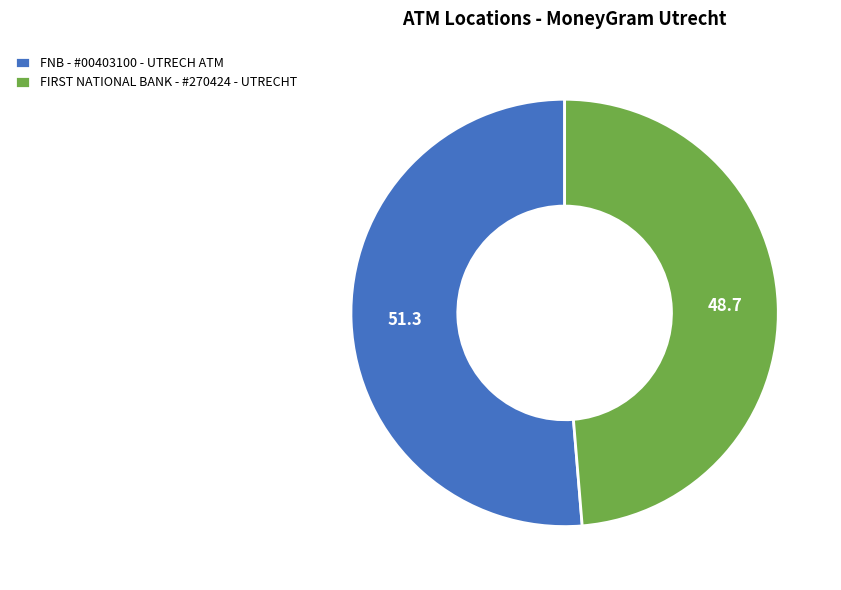

The FNB - #00403100 - UTRECH ATM slice represents 51% of the pie. True or false?

True